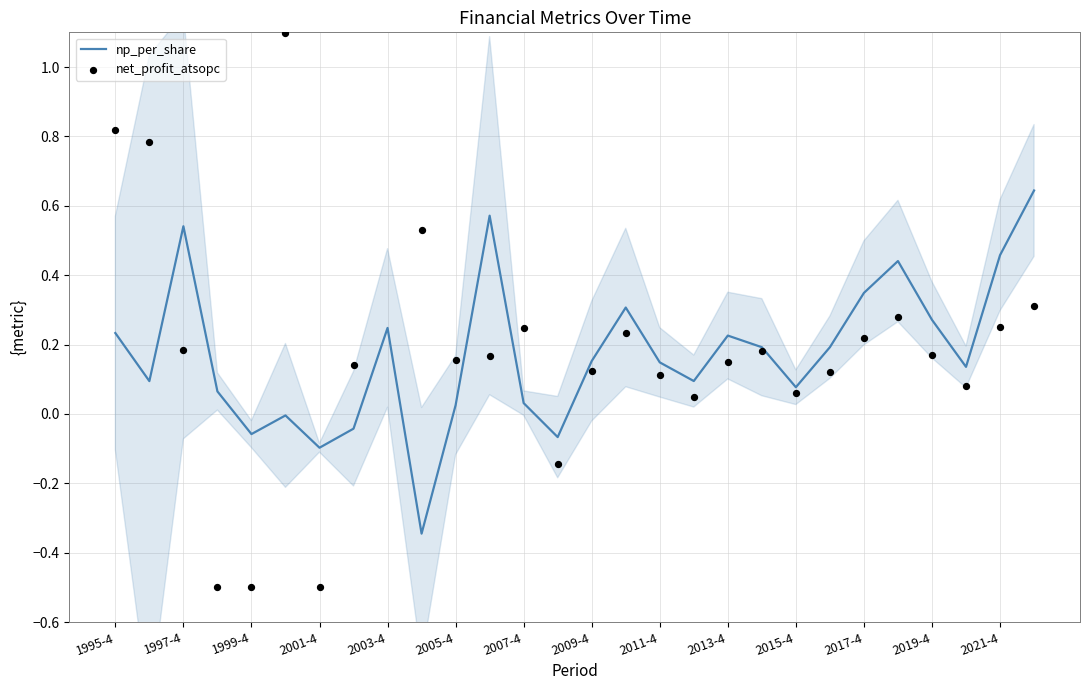

At how many categories does at least one series exceed 0?

25